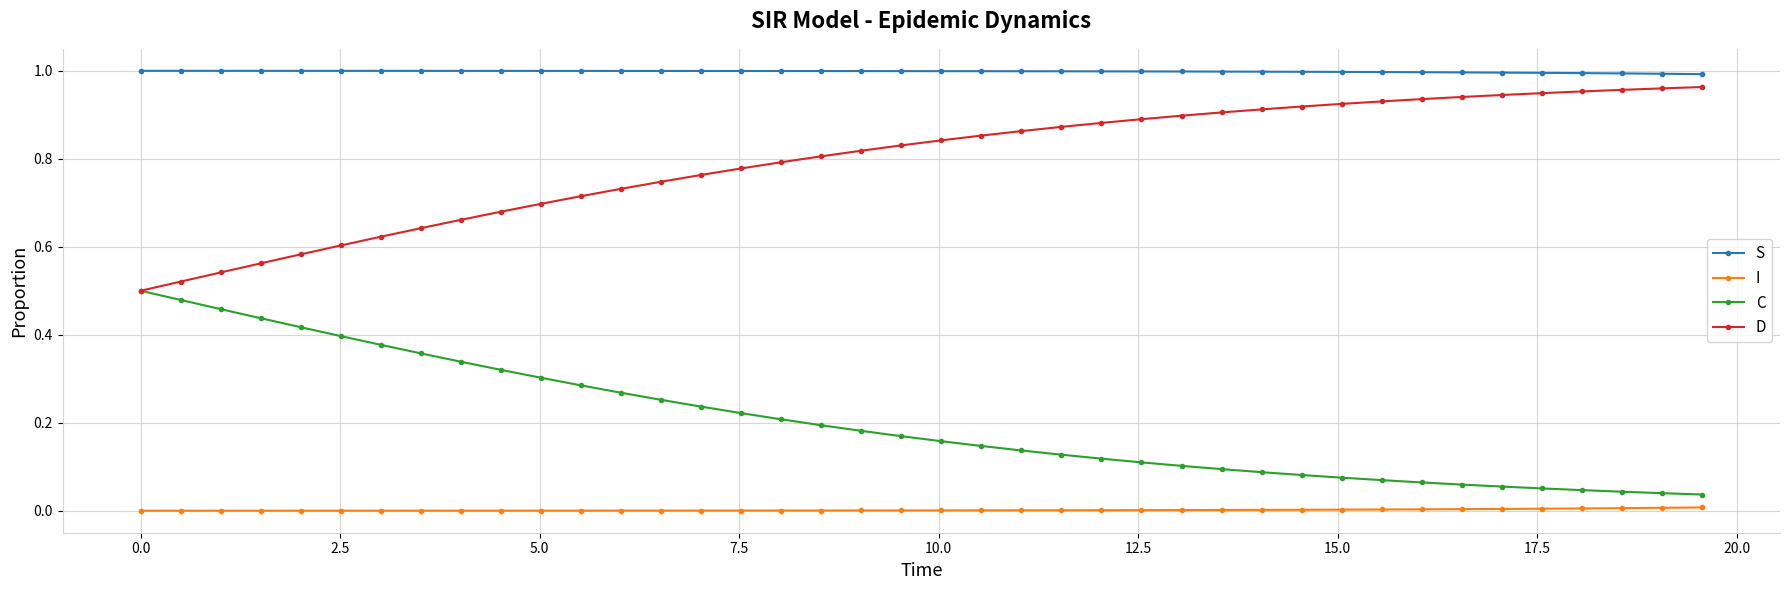

What are all the series names shown in the legend?

S, I, C, D